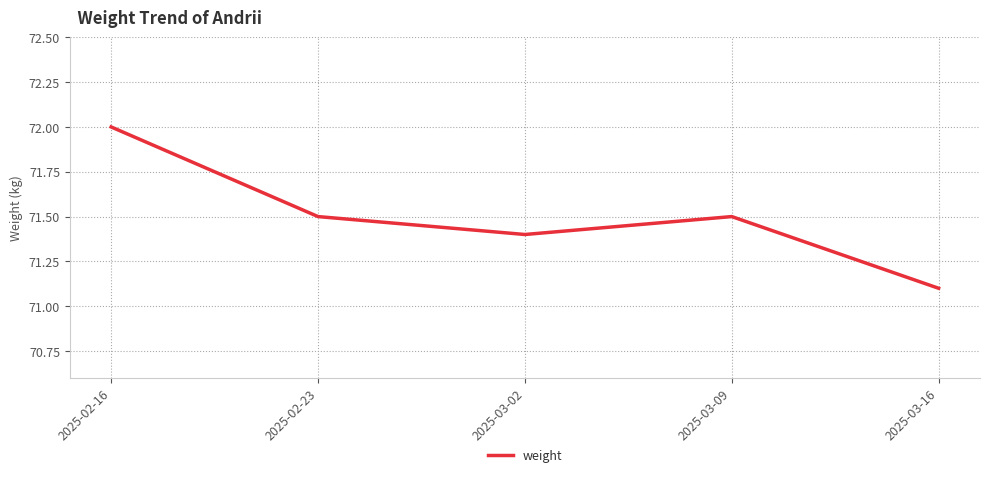

How many series are shown in this chart?

1